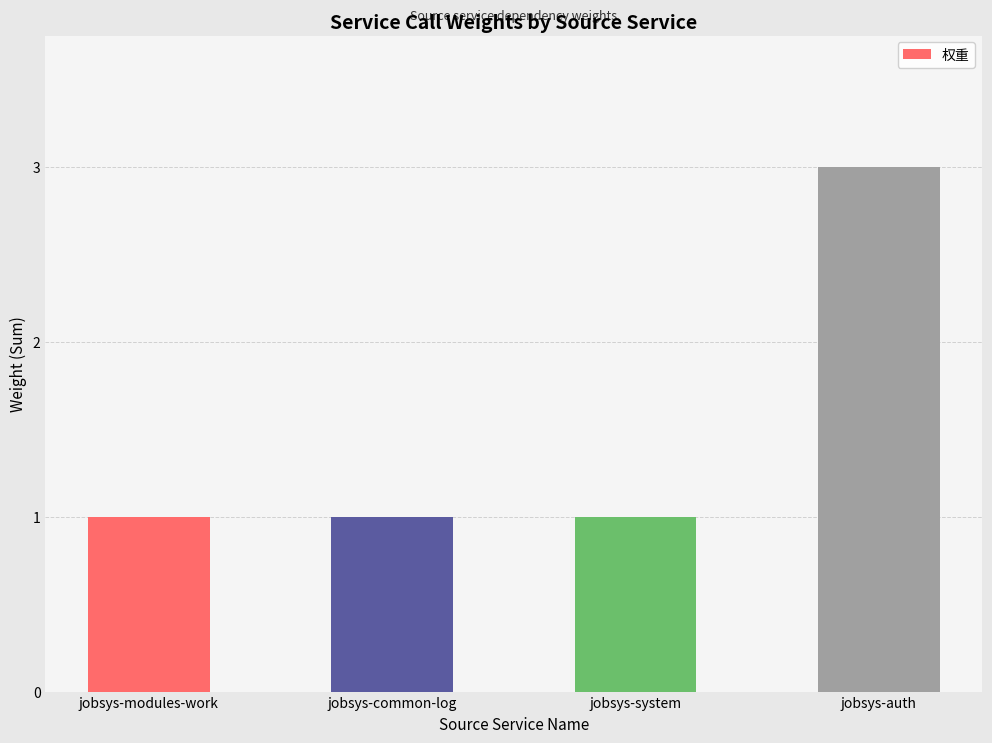

What is the label of the 2nd bar from the right?

jobsys-system